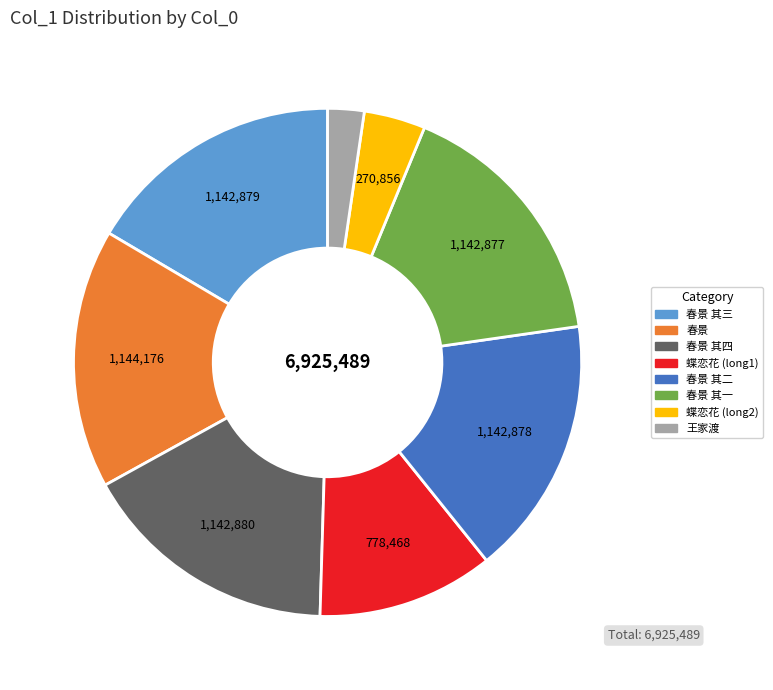

Is there any slice that represents more than half of the pie?

No